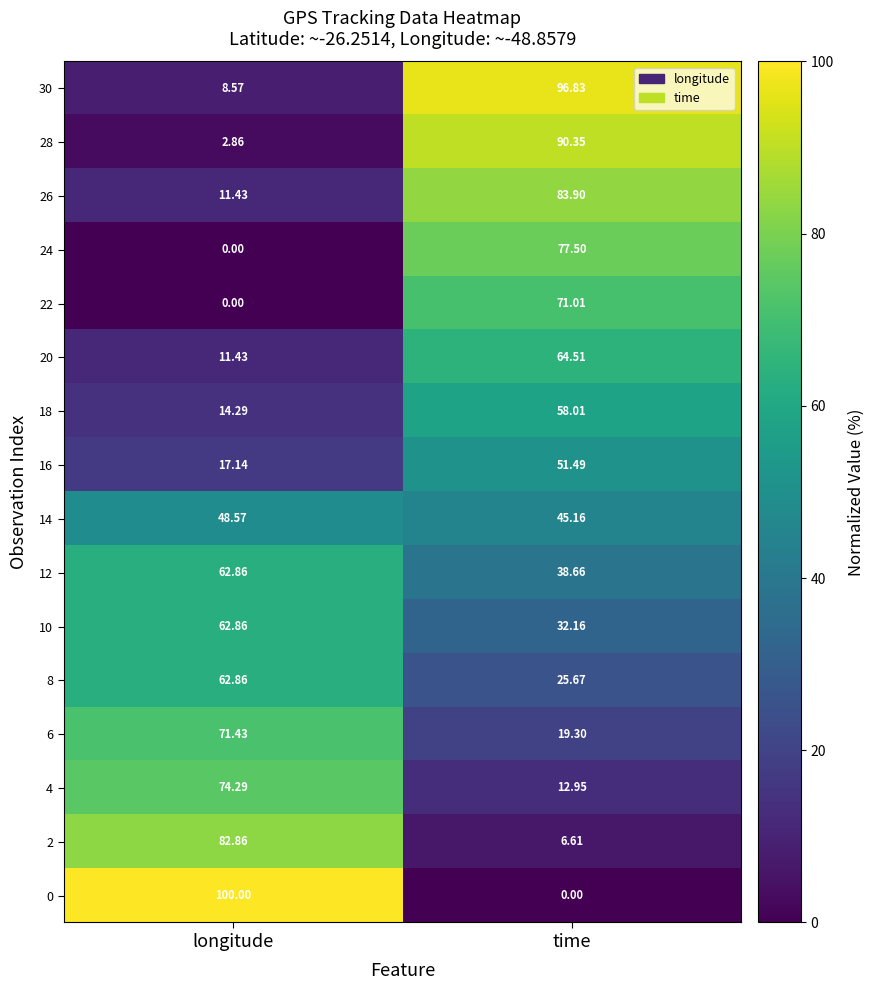

At which category is the sum across all series the highest?

time